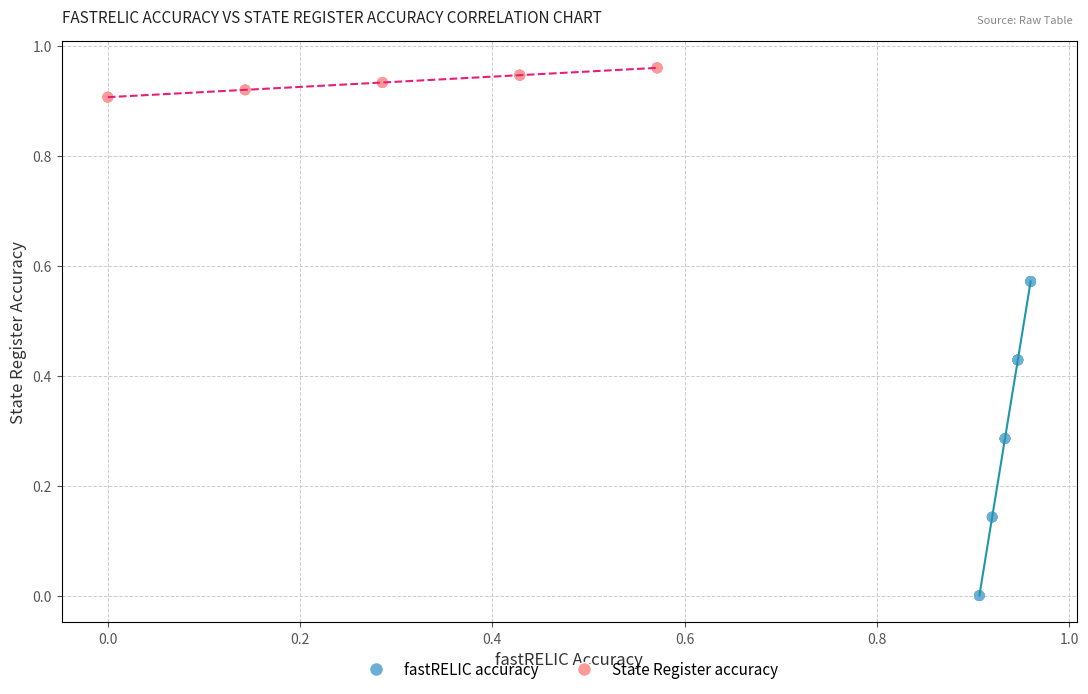

What are all the series names shown in the legend?

fastRELIC accuracy, State Register accuracy